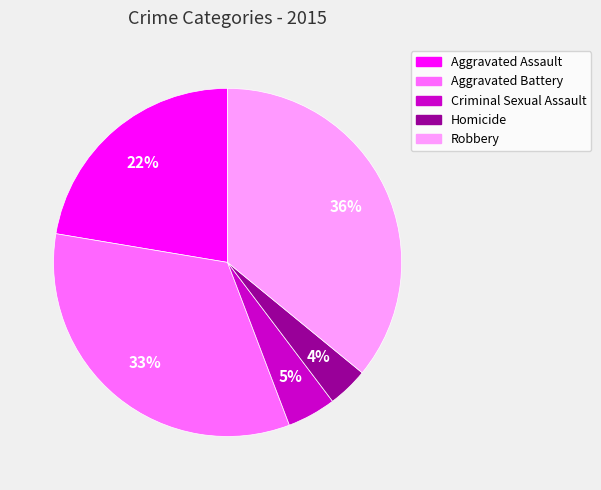

What is the ratio of the value at Criminal Sexual Assault to the value at Aggravated Assault?

0.2